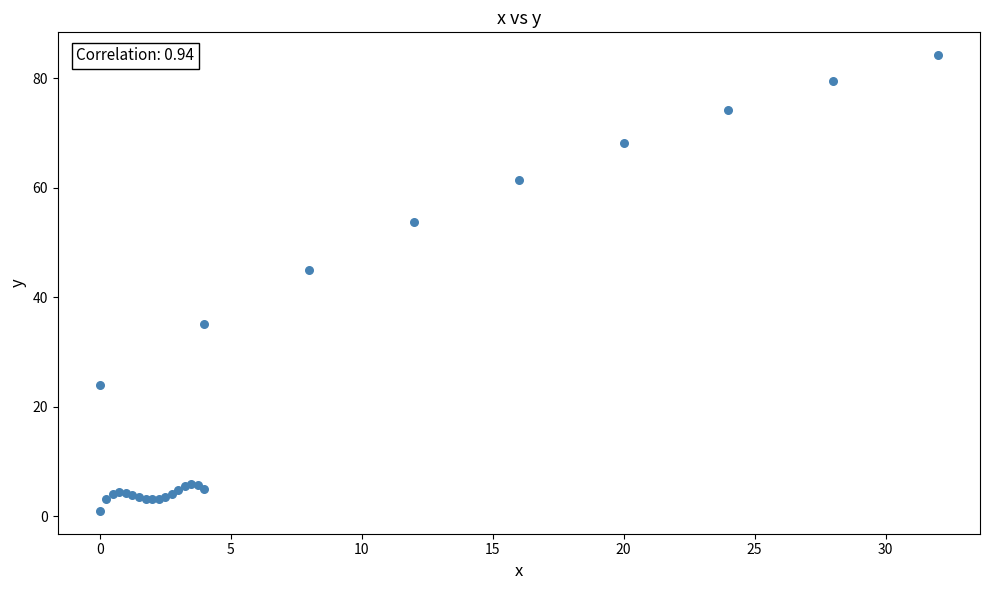

What Y value in the scatter plot is closest to 42?

45.0